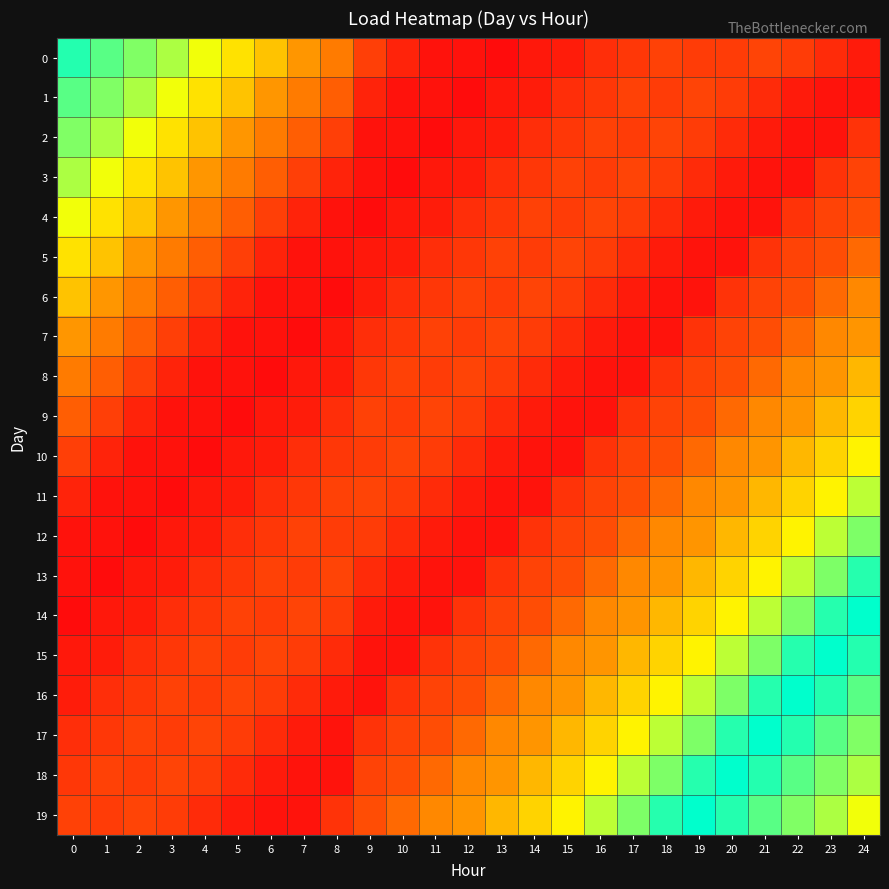

Reading left to right, extract all data points from this chart.

0: 0=5.7	1=5.3	2=5.1	3=4.8	4=4.3	5=3.9	6=3.5	7=2.9	8=2.6	9=1.8	10=1.4	11=1.1	12=1.1	13=1.0	14=1.2	15=1.3	16=1.5	17=1.7	18=1.8	19=1.7	20=1.7	21=1.8	22=1.7	23=1.5	24=1.3
1: 0=5.3	1=5.1	2=4.8	3=4.3	4=3.9	5=3.5	6=2.9	7=2.6	8=2.2	9=1.4	10=1.1	11=1.1	12=1.0	13=1.2	14=1.3	15=1.5	16=1.7	17=1.8	18=1.7	19=1.8	20=1.7	21=1.5	22=1.3	23=1.1	24=1.1
2: 0=5.1	1=4.8	2=4.3	3=3.9	4=3.5	5=2.9	6=2.6	7=2.2	8=1.8	9=1.1	10=1.1	11=1.0	12=1.2	13=1.3	14=1.5	15=1.7	16=1.8	17=1.7	18=1.8	19=1.7	20=1.5	21=1.3	22=1.1	23=1.1	24=1.6
3: 0=4.8	1=4.3	2=3.9	3=3.5	4=2.9	5=2.6	6=2.2	7=1.8	8=1.4	9=1.1	10=1.0	11=1.2	12=1.3	13=1.5	14=1.7	15=1.8	16=1.7	17=1.8	18=1.7	19=1.5	20=1.3	21=1.1	22=1.1	23=1.6	24=1.8
4: 0=4.3	1=3.9	2=3.5	3=2.9	4=2.6	5=2.2	6=1.8	7=1.4	8=1.1	9=1.0	10=1.2	11=1.3	12=1.5	13=1.7	14=1.8	15=1.7	16=1.8	17=1.7	18=1.5	19=1.3	20=1.1	21=1.1	22=1.6	23=1.8	24=2.0
5: 0=3.9	1=3.5	2=2.9	3=2.6	4=2.2	5=1.8	6=1.4	7=1.1	8=1.1	9=1.2	10=1.3	11=1.5	12=1.7	13=1.8	14=1.7	15=1.8	16=1.7	17=1.5	18=1.3	19=1.1	20=1.1	21=1.6	22=1.8	23=2.0	24=2.4
6: 0=3.5	1=2.9	2=2.6	3=2.2	4=1.8	5=1.4	6=1.1	7=1.1	8=1.0	9=1.3	10=1.5	11=1.7	12=1.8	13=1.7	14=1.8	15=1.7	16=1.5	17=1.3	18=1.1	19=1.1	20=1.6	21=1.8	22=2.0	23=2.4	24=2.8
7: 0=2.9	1=2.6	2=2.2	3=1.8	4=1.4	5=1.1	6=1.1	7=1.0	8=1.2	9=1.5	10=1.7	11=1.8	12=1.7	13=1.8	14=1.7	15=1.5	16=1.3	17=1.1	18=1.1	19=1.6	20=1.8	21=2.0	22=2.4	23=2.8	24=2.9
8: 0=2.6	1=2.2	2=1.8	3=1.4	4=1.1	5=1.1	6=1.0	7=1.2	8=1.3	9=1.7	10=1.8	11=1.7	12=1.8	13=1.7	14=1.5	15=1.3	16=1.1	17=1.1	18=1.6	19=1.8	20=2.0	21=2.4	22=2.8	23=2.9	24=3.4
9: 0=2.2	1=1.8	2=1.4	3=1.1	4=1.1	5=1.0	6=1.2	7=1.3	8=1.5	9=1.8	10=1.7	11=1.8	12=1.7	13=1.5	14=1.3	15=1.1	16=1.1	17=1.6	18=1.8	19=2.0	20=2.4	21=2.8	22=2.9	23=3.4	24=3.7
10: 0=1.8	1=1.4	2=1.1	3=1.1	4=1.0	5=1.2	6=1.3	7=1.5	8=1.7	9=1.7	10=1.8	11=1.7	12=1.5	13=1.3	14=1.1	15=1.1	16=1.6	17=1.8	18=2.0	19=2.4	20=2.8	21=2.9	22=3.4	23=3.7	24=4.1
11: 0=1.4	1=1.1	2=1.1	3=1.0	4=1.2	5=1.3	6=1.5	7=1.7	8=1.8	9=1.8	10=1.7	11=1.5	12=1.3	13=1.1	14=1.1	15=1.6	16=1.8	17=2.0	18=2.4	19=2.8	20=2.9	21=3.4	22=3.7	23=4.1	24=4.7
12: 0=1.1	1=1.1	2=1.0	3=1.2	4=1.3	5=1.5	6=1.7	7=1.8	8=1.7	9=1.7	10=1.5	11=1.3	12=1.1	13=1.1	14=1.6	15=1.8	16=2.0	17=2.4	18=2.8	19=2.9	20=3.4	21=3.7	22=4.1	23=4.7	24=5.1
13: 0=1.1	1=1.0	2=1.2	3=1.3	4=1.5	5=1.7	6=1.8	7=1.7	8=1.8	9=1.5	10=1.3	11=1.1	12=1.1	13=1.6	14=1.8	15=2.0	16=2.4	17=2.8	18=2.9	19=3.4	20=3.7	21=4.1	22=4.7	23=5.1	24=5.6
14: 0=1.0	1=1.2	2=1.3	3=1.5	4=1.7	5=1.8	6=1.7	7=1.8	8=1.7	9=1.3	10=1.1	11=1.1	12=1.6	13=1.8	14=2.0	15=2.4	16=2.8	17=2.9	18=3.4	19=3.7	20=4.1	21=4.7	22=5.1	23=5.6	24=5.9
15: 0=1.2	1=1.3	2=1.5	3=1.7	4=1.8	5=1.7	6=1.8	7=1.7	8=1.5	9=1.1	10=1.1	11=1.6	12=1.8	13=2.0	14=2.4	15=2.8	16=2.9	17=3.4	18=3.7	19=4.1	20=4.7	21=5.1	22=5.6	23=5.9	24=5.7
16: 0=1.3	1=1.5	2=1.7	3=1.8	4=1.7	5=1.8	6=1.7	7=1.5	8=1.3	9=1.1	10=1.6	11=1.8	12=2.0	13=2.4	14=2.8	15=2.9	16=3.4	17=3.7	18=4.1	19=4.7	20=5.1	21=5.6	22=5.9	23=5.7	24=5.3
17: 0=1.5	1=1.7	2=1.8	3=1.7	4=1.8	5=1.7	6=1.5	7=1.3	8=1.1	9=1.6	10=1.8	11=2.0	12=2.4	13=2.8	14=2.9	15=3.4	16=3.7	17=4.1	18=4.7	19=5.1	20=5.6	21=5.9	22=5.7	23=5.3	24=5.1
18: 0=1.7	1=1.8	2=1.7	3=1.8	4=1.7	5=1.5	6=1.3	7=1.1	8=1.1	9=1.8	10=2.0	11=2.4	12=2.8	13=2.9	14=3.4	15=3.7	16=4.1	17=4.7	18=5.1	19=5.6	20=5.9	21=5.7	22=5.3	23=5.1	24=4.8
19: 0=1.8	1=1.7	2=1.8	3=1.7	4=1.5	5=1.3	6=1.1	7=1.1	8=1.6	9=2.0	10=2.4	11=2.8	12=2.9	13=3.4	14=3.7	15=4.1	16=4.7	17=5.1	18=5.6	19=5.9	20=5.7	21=5.3	22=5.1	23=4.8	24=4.3